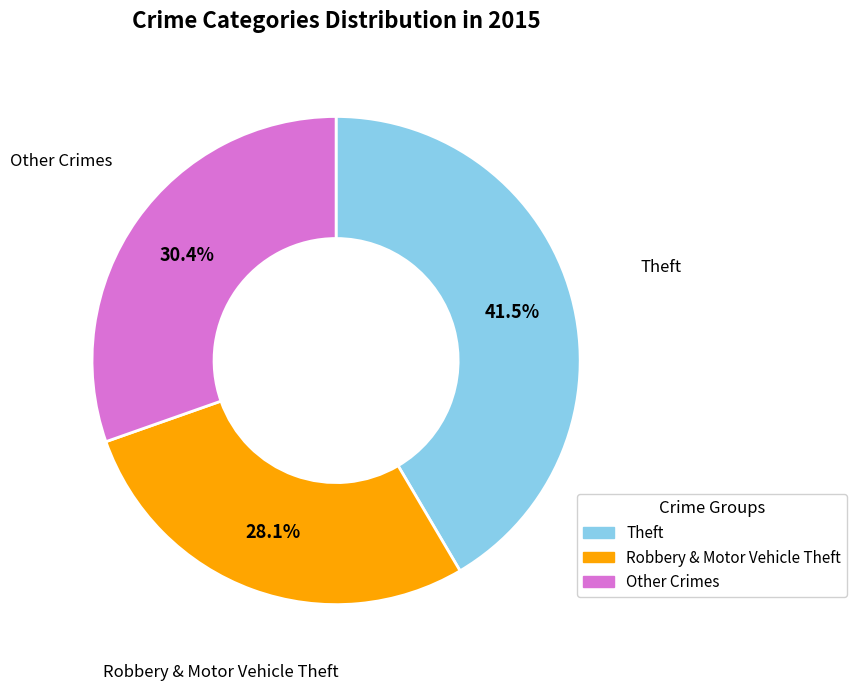

Does any single category account for the majority?

No